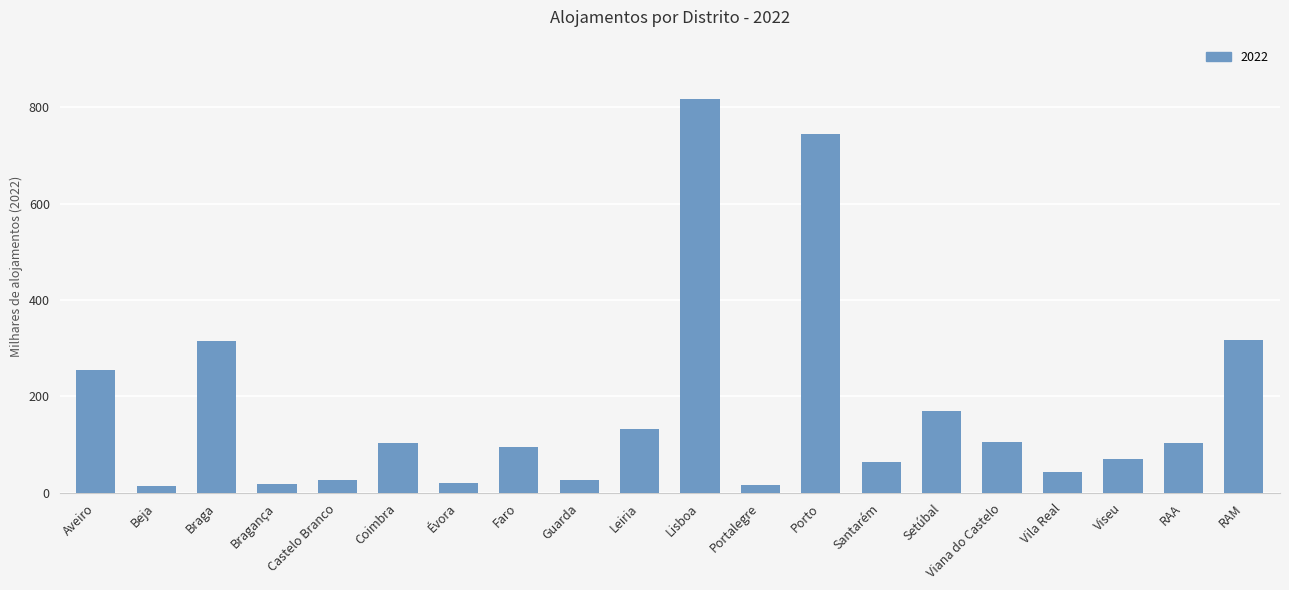

What is the average value?

172.9